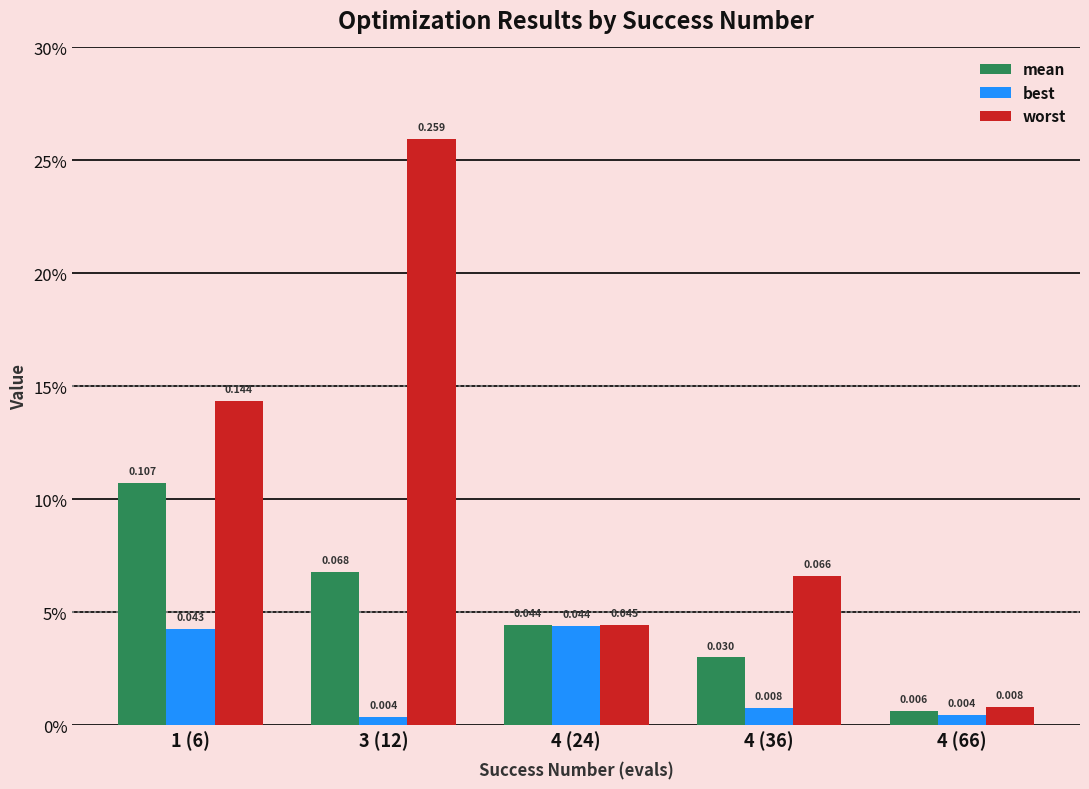

At which label is best closest to 0?

3 (12)